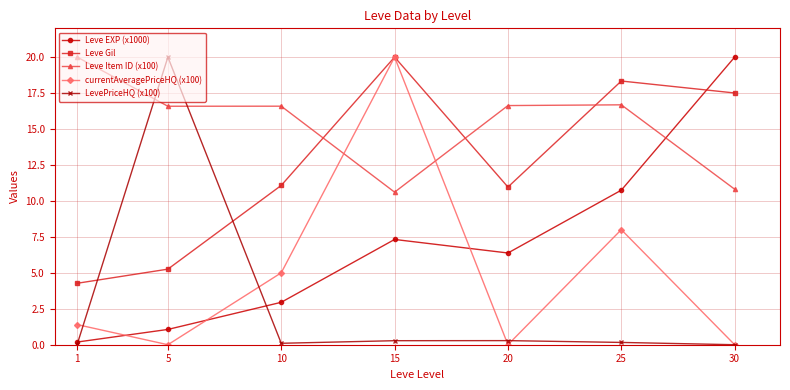

True or false: Leve Item ID (x100) has more than 0 interior local peaks.

True